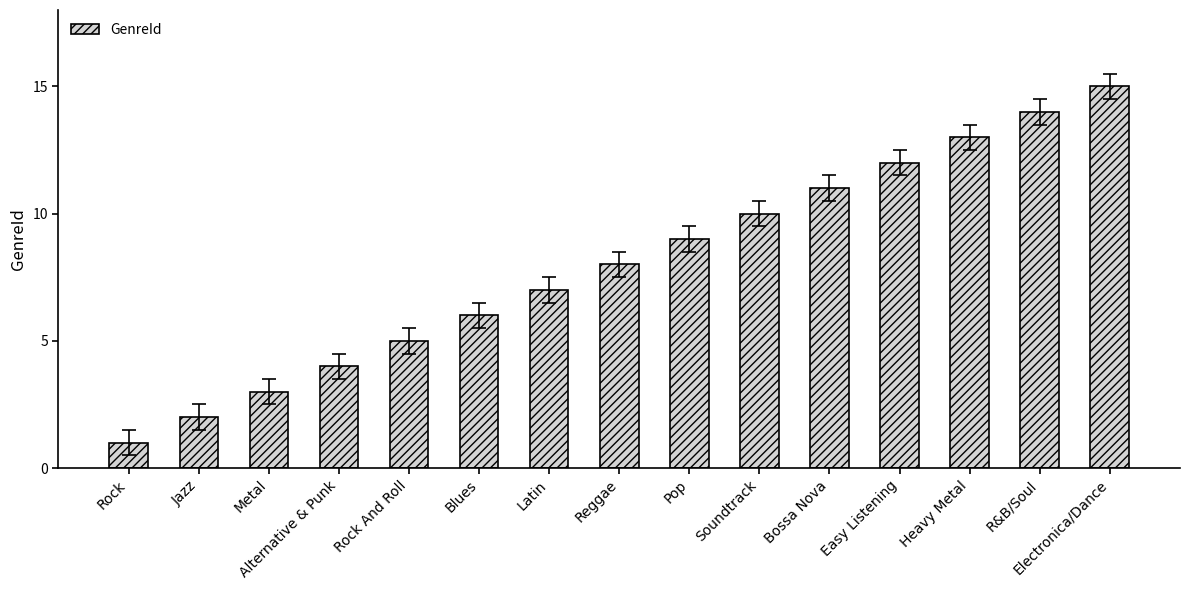

What position from the left is Metal?

3